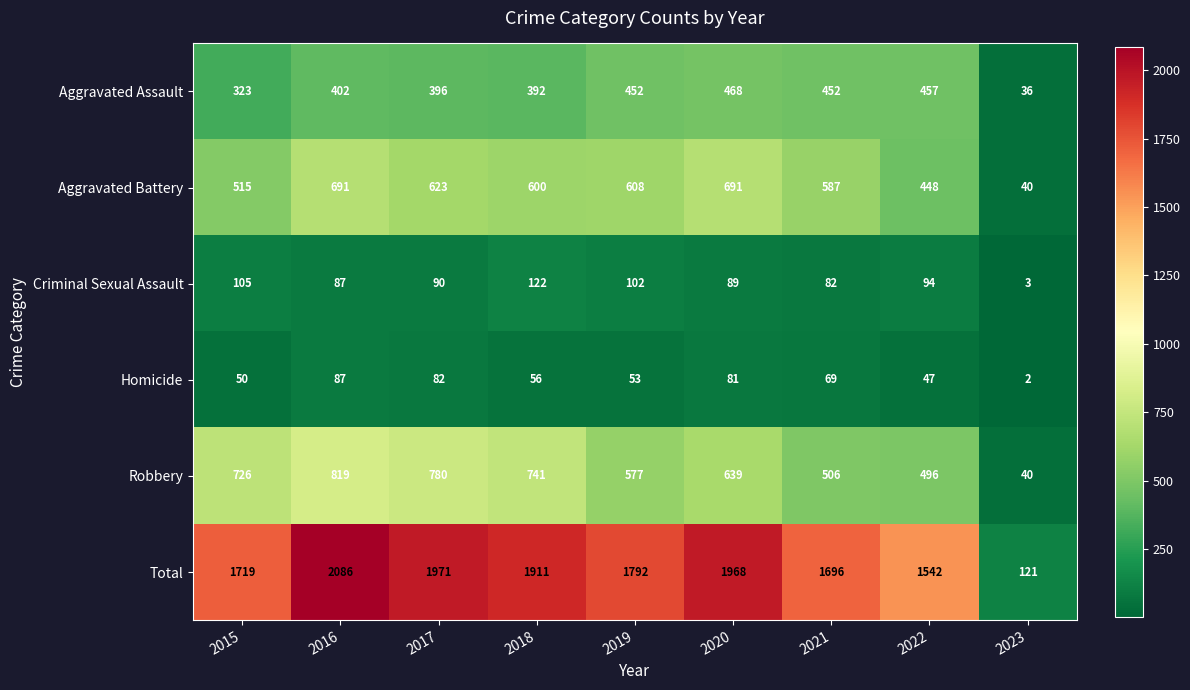

Between 2015 and 2016, which series saw the biggest shift?

Total